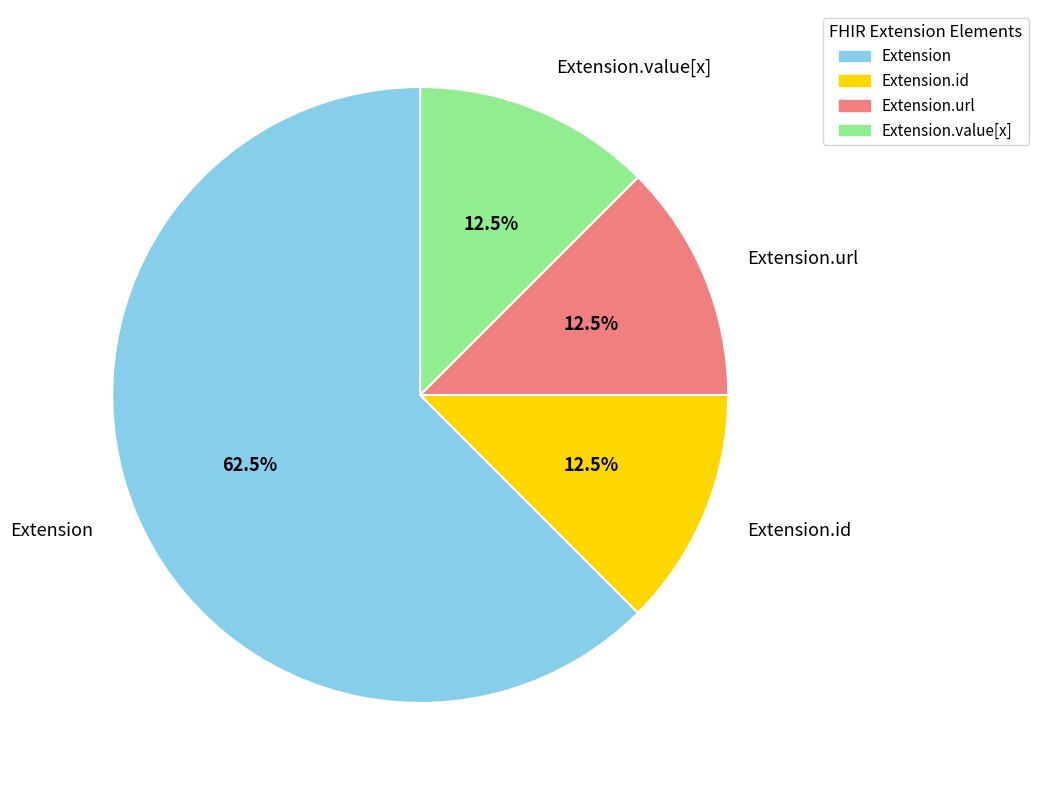

To the nearest percent, what is the average slice percentage?

25%